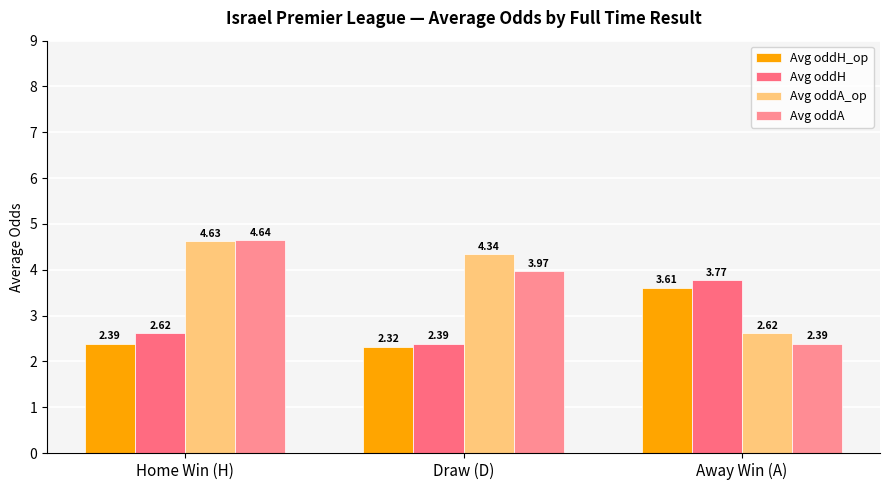

What is the difference between the maximum and minimum values in the Avg oddH_op series?

1.3